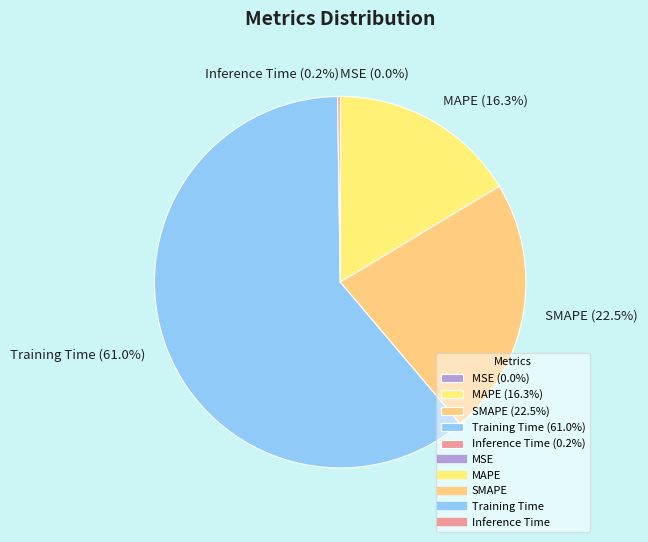

What percentage is the MAPE slice, to the nearest percent?

16%